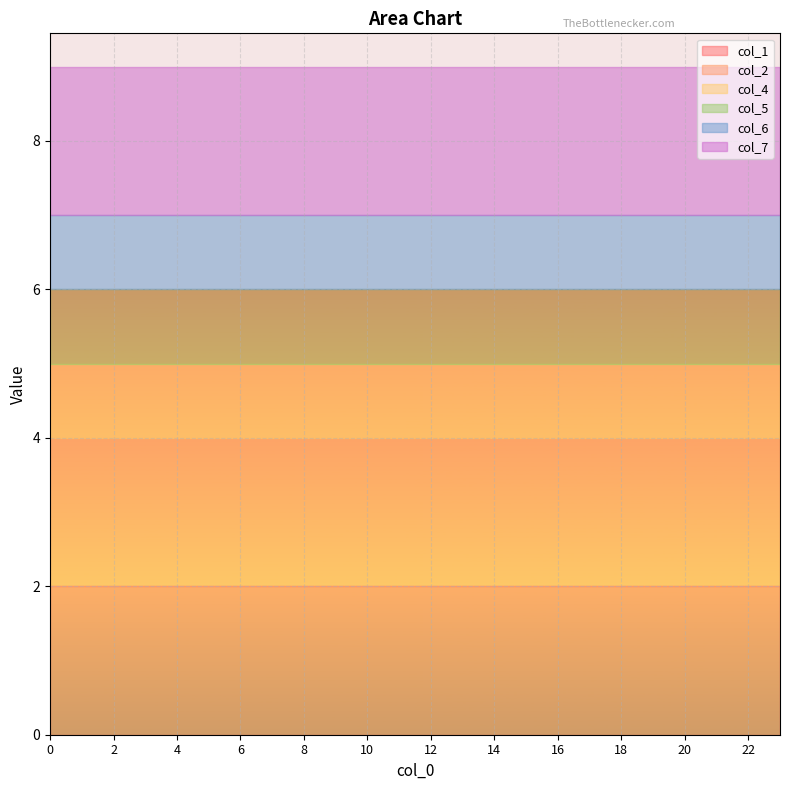

Count the number of categories in the chart.

24